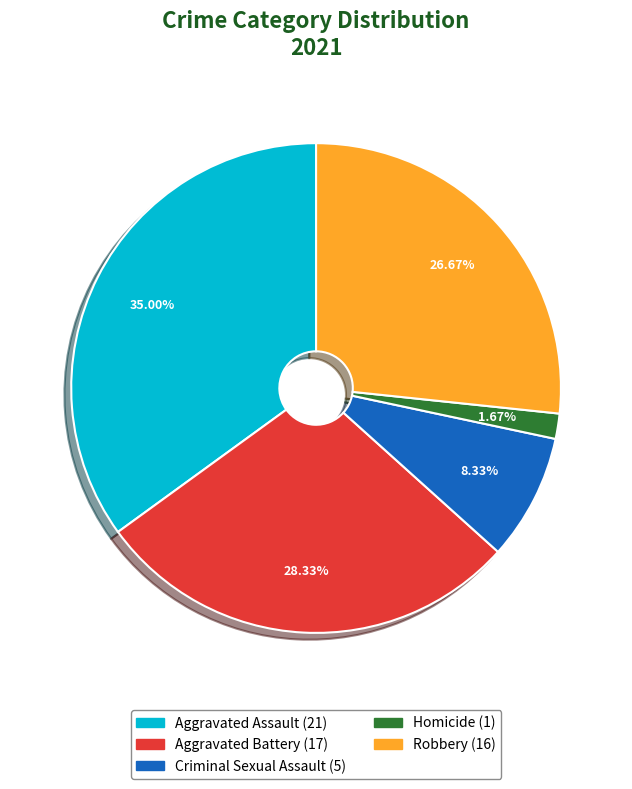

What is the ratio of the value at Aggravated Assault to the value at Aggravated Battery?

1.2